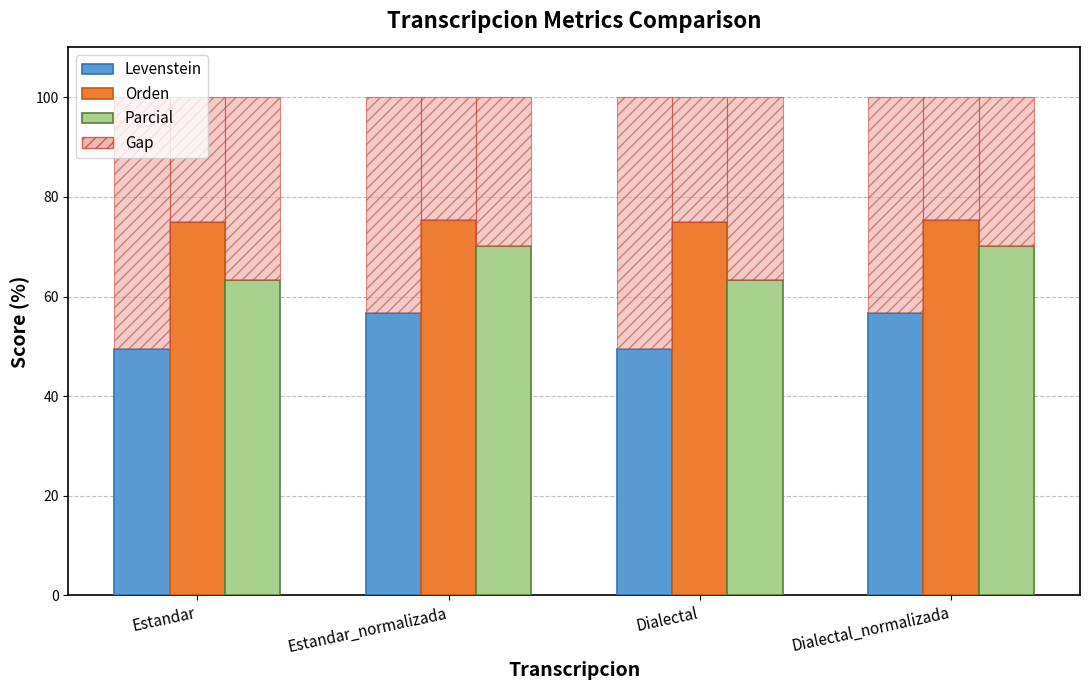

Which series has the widest spread of values?

Levenstein